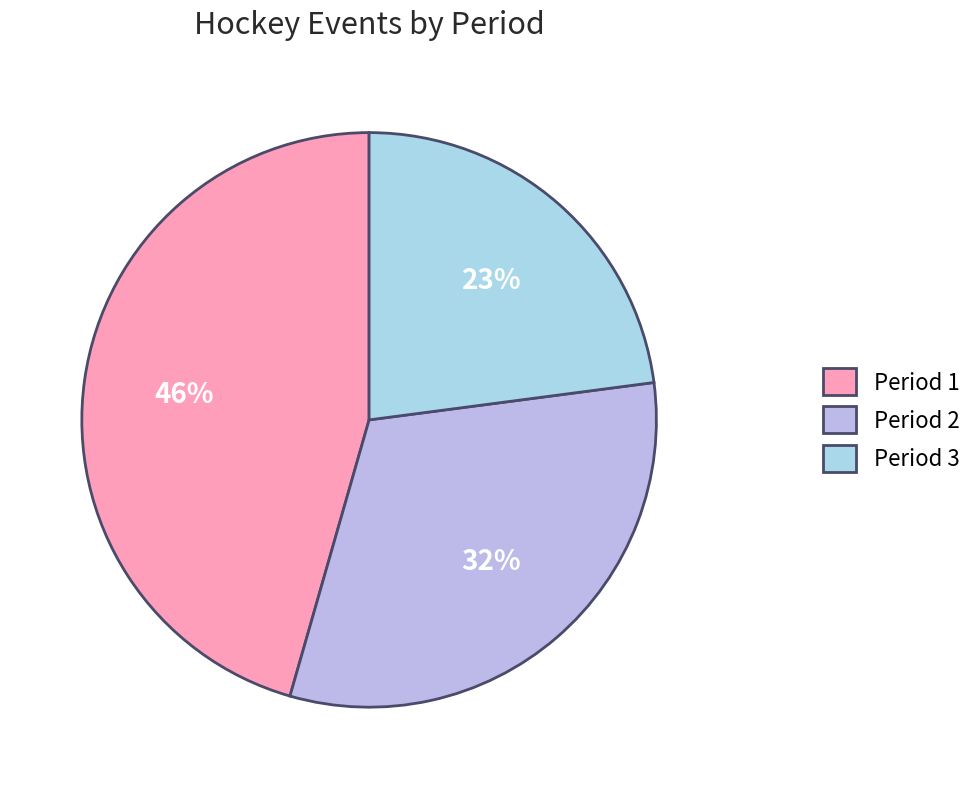

Is there a majority slice in this chart?

No